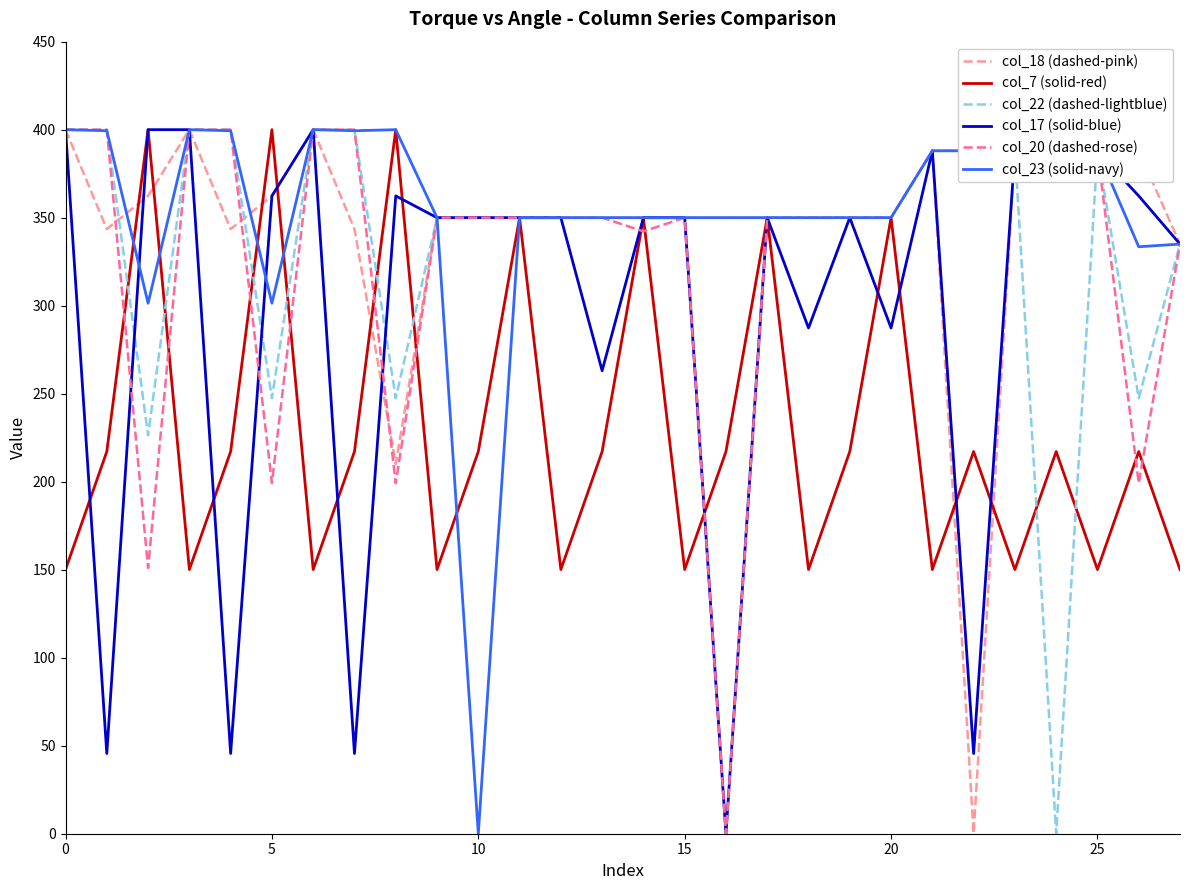

What is the average value of the col_22 (dashed-lightblue) series?

337.7